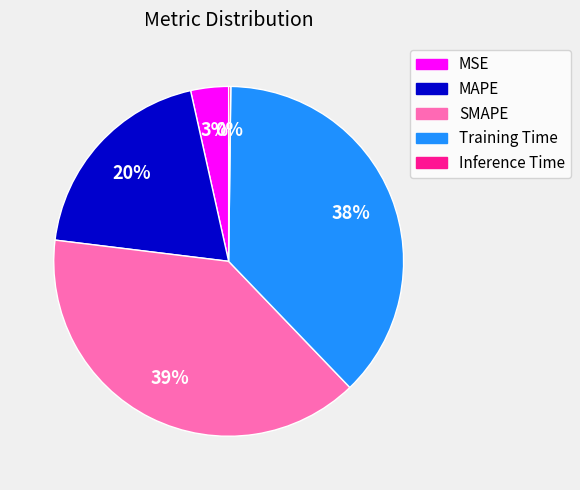

To the nearest percent, what is the average slice percentage?

20%